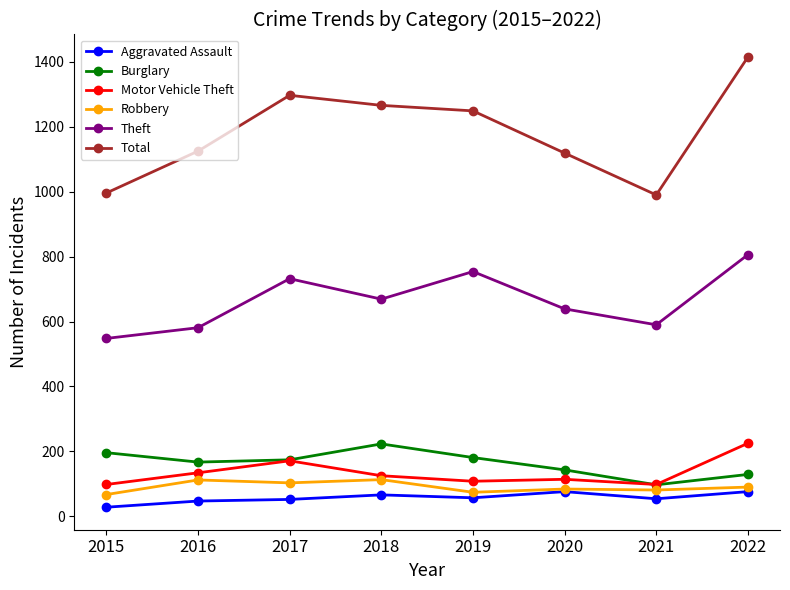

At 2019, list the series in order from largest to smallest.

Total, Theft, Burglary, Motor Vehicle Theft, Robbery, Aggravated Assault